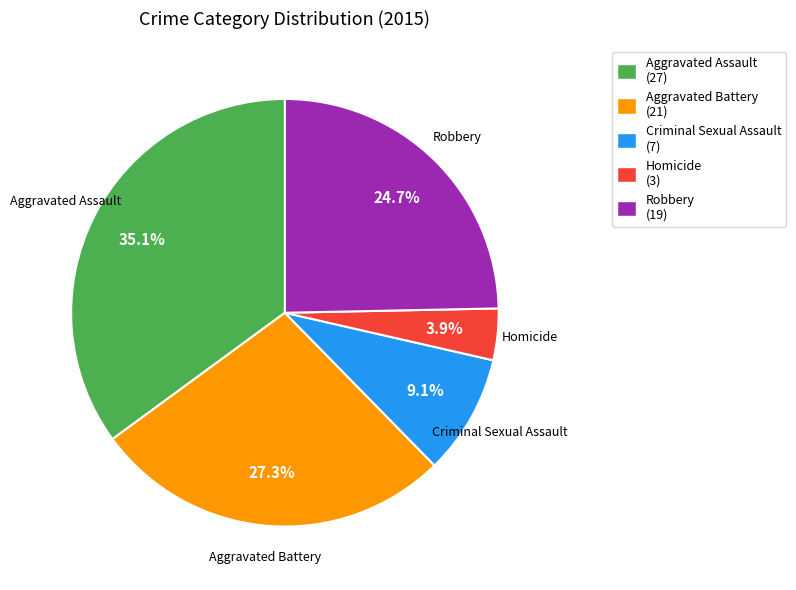

The Aggravated Battery slice represents 27% of the pie. True or false?

True